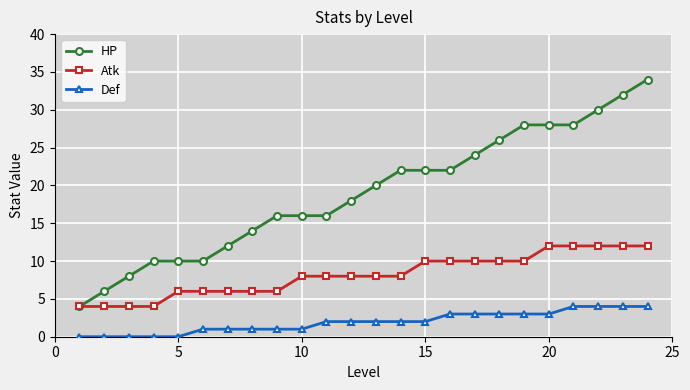

What is the highest value of the Atk series?

12